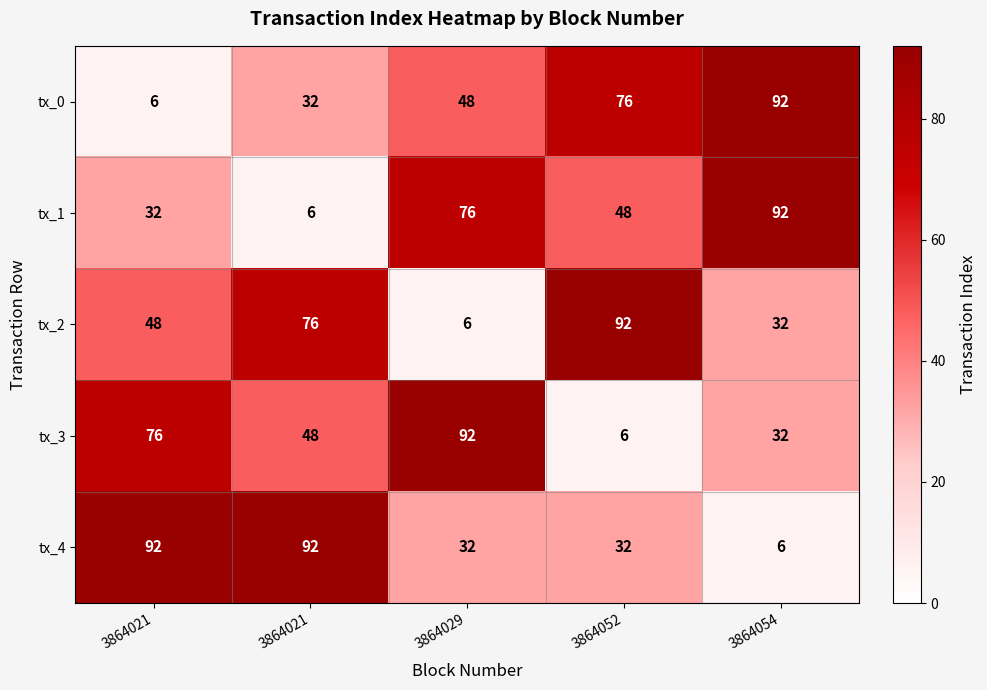

What is the smallest value displayed?

6